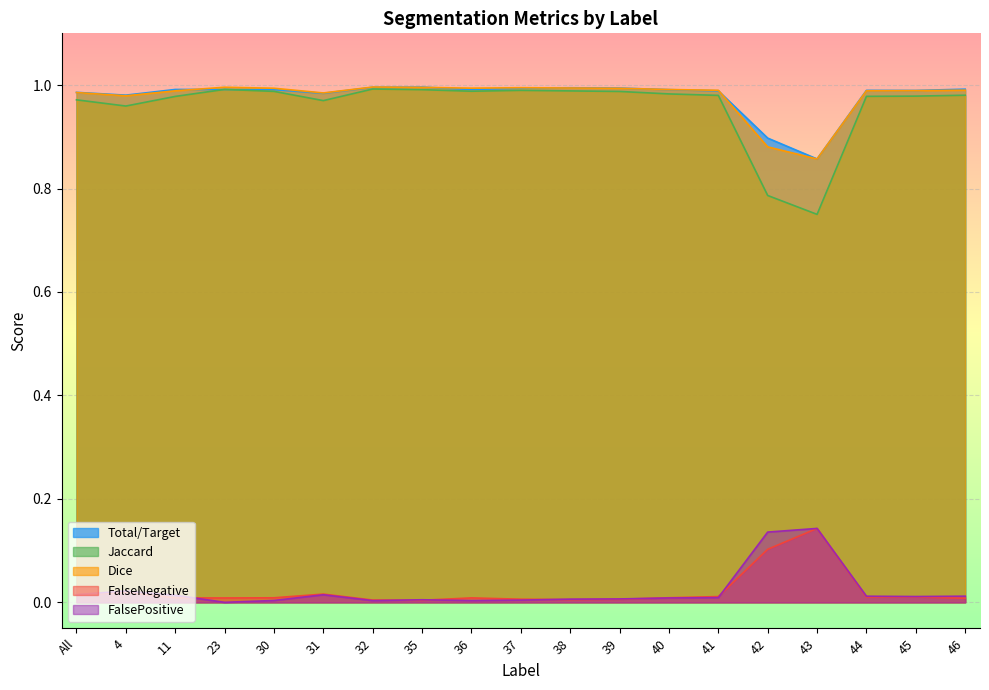

What is the sum of the Dice values at 4 and 23?

2.0